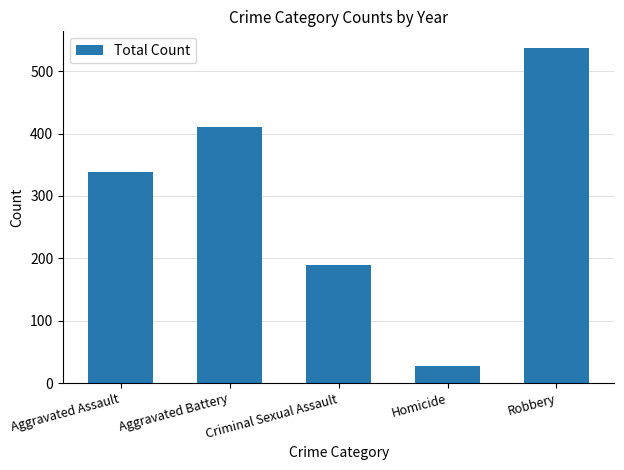

List the labels in order of value, largest first.

Robbery, Aggravated Battery, Aggravated Assault, Criminal Sexual Assault, Homicide